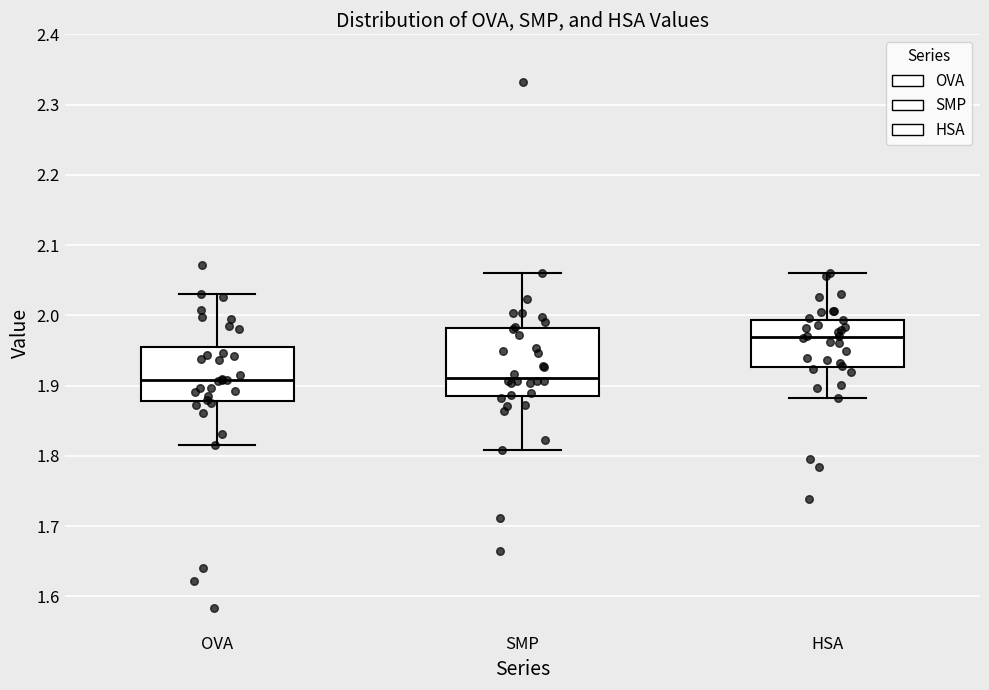

Where is the upper edge of the box for HSA on the y-axis? The values are not printed on the chart, so give them approximately, as read against the axis.

1.99